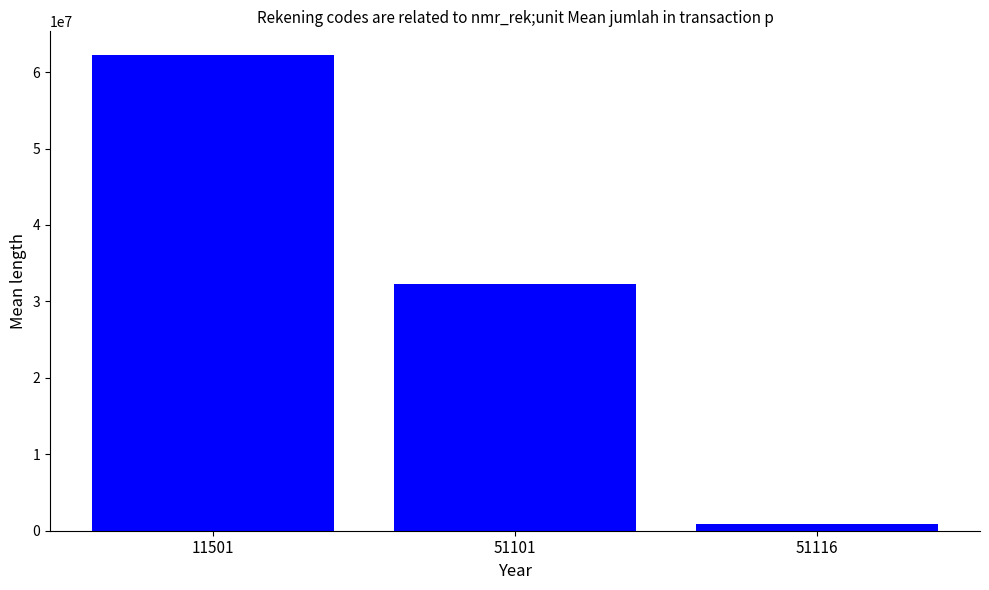

List the labels in order of value, largest first.

11501, 51101, 51116